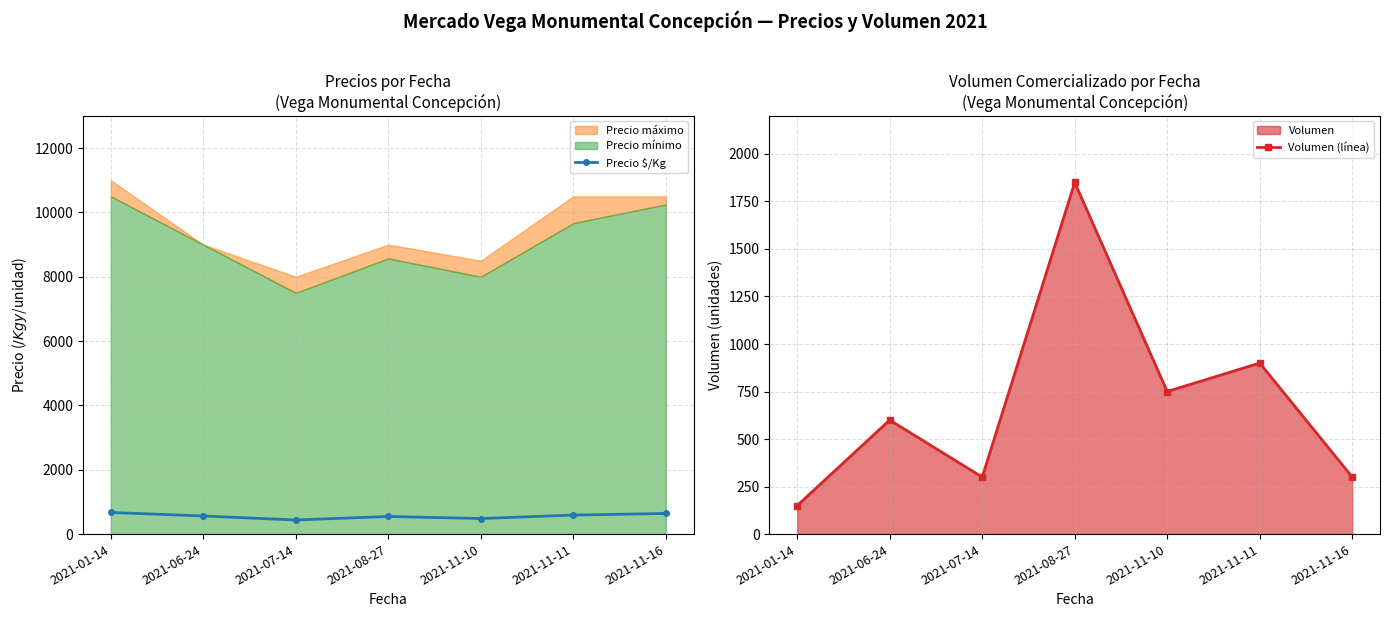

List the labels in order of Volumen (línea) value, smallest first.

2021-01-14, 2021-07-14, 2021-11-16, 2021-06-24, 2021-11-10, 2021-11-11, 2021-08-27